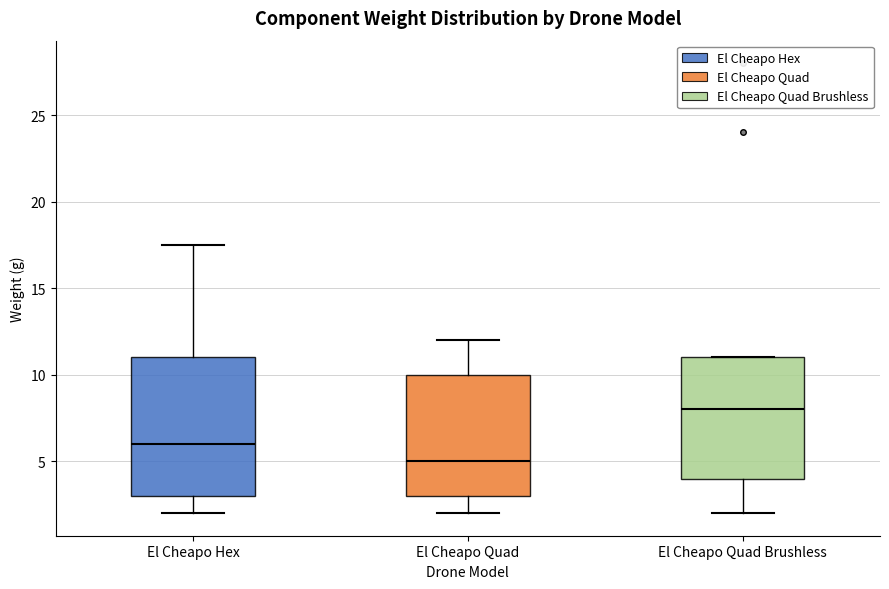

Comparing the boxes themselves (not the whiskers), which one is the tallest?

El Cheapo Hex